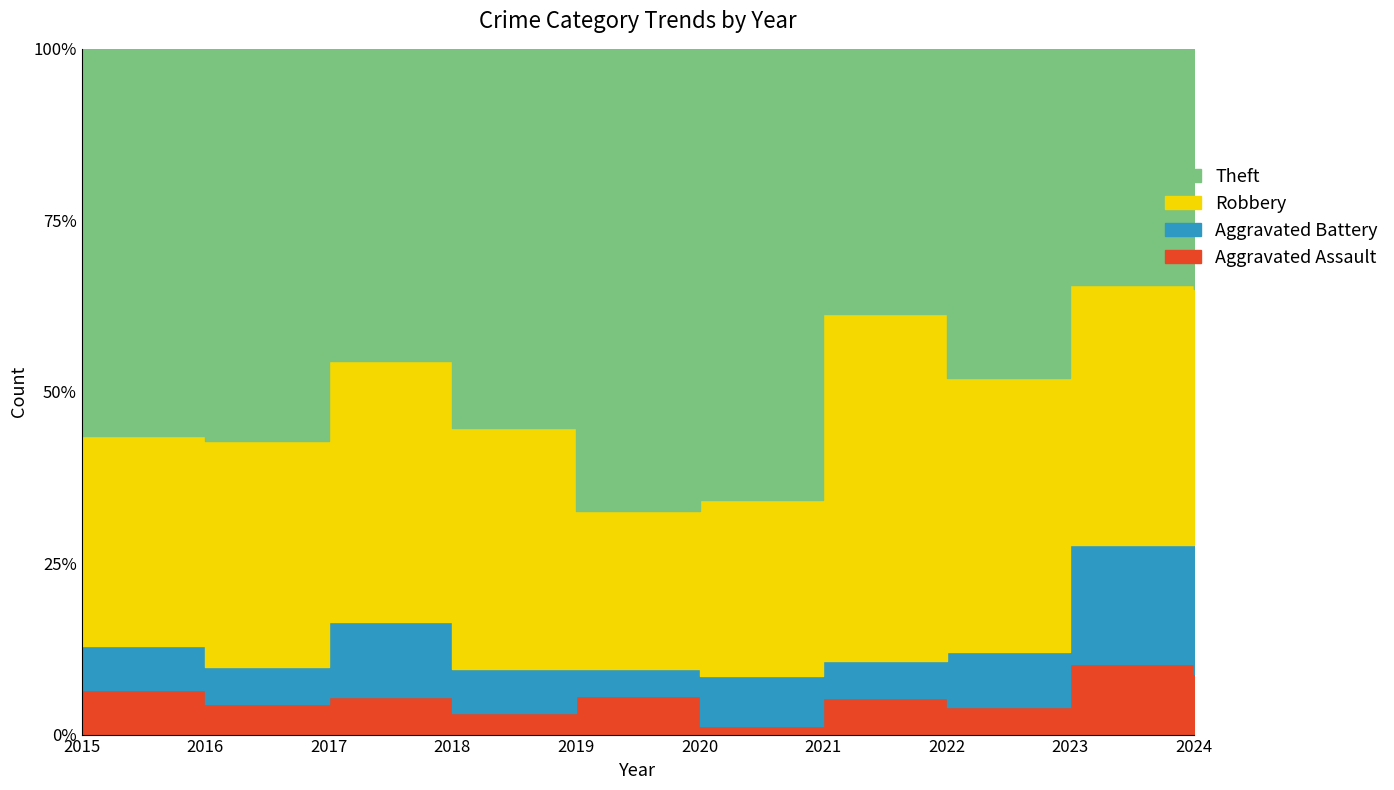

True or false: Aggravated Battery has a value of 11 at 2024.

True